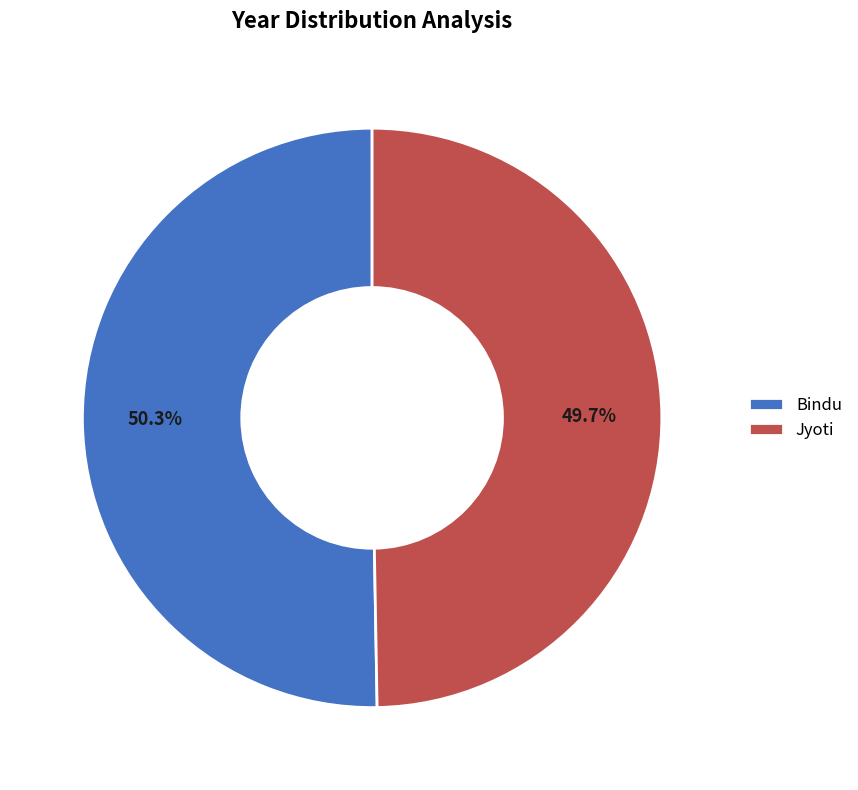

Count the number of slices in the pie.

2